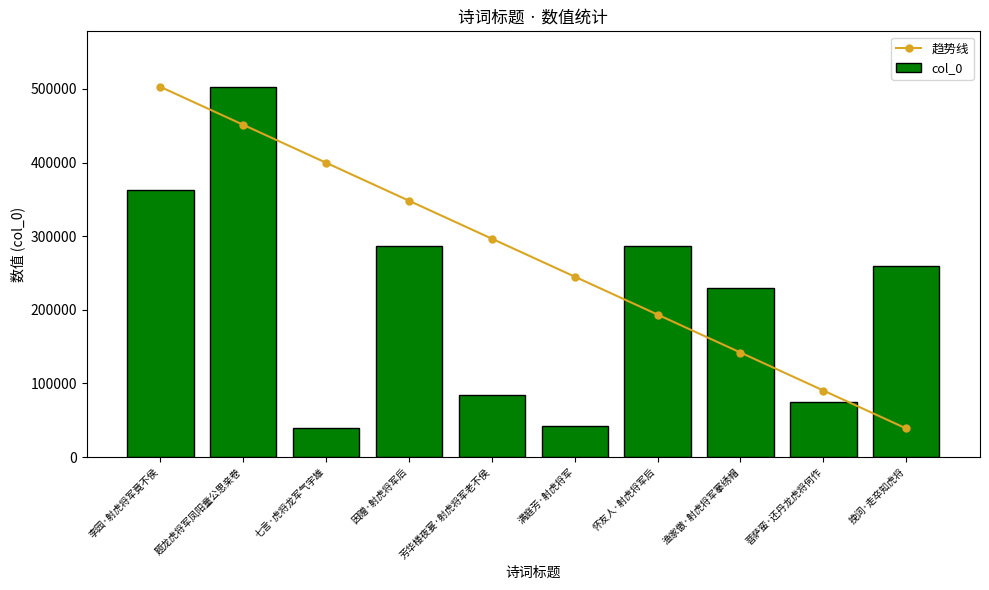

Reading left to right, transcribe all the data shown in this chart.

趋势线: 李园·射虎将军竟不侯=502741	题龙虎将军凤阳童公思亲卷=451199	七言·虎将龙军气宇雄=399657	因赠·射虎将军后=348115	芳华楼夜宴·射虎将军老不侯=296573	满庭芳·射虎将军=245031	怀友人·射虎将军后=193489	渔家傲·射虎将军搴绣帽=141947	菩萨蛮·还丹龙虎将何作=90405	挽词·走卒知虎将=38863
col_0: 李园·射虎将军竟不侯=362266	题龙虎将军凤阳童公思亲卷=502741	七言·虎将龙军气宇雄=38863	因赠·射虎将军后=286256	芳华楼夜宴·射虎将军老不侯=84725	满庭芳·射虎将军=41873	怀友人·射虎将军后=286178	渔家傲·射虎将军搴绣帽=229586	菩萨蛮·还丹龙虎将何作=74677	挽词·走卒知虎将=259661